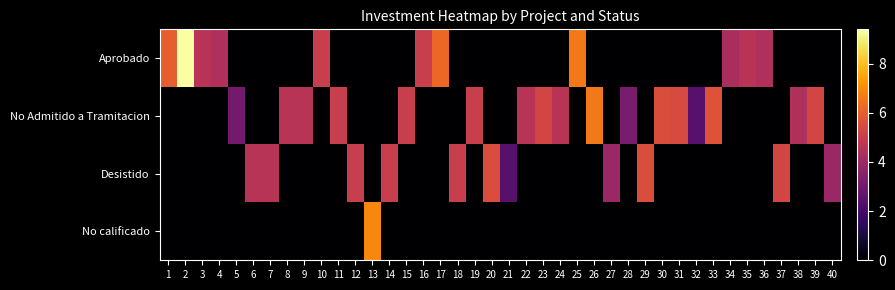

Reading left to right, extract all data points from this chart.

Aprobado: 1=6.0	2=9.4	3=4.6	4=4.4	5=0.0	6=0.0	7=0.0	8=0.0	9=0.0	10=5.0	11=0.0	12=0.0	13=0.0	14=0.0	15=0.0	16=5.0	17=6.2	18=0.0	19=0.0	20=0.0	21=0.0	22=0.0	23=0.0	24=0.0	25=6.6	26=0.0	27=0.0	28=0.0	29=0.0	30=0.0	31=0.0	32=0.0	33=0.0	34=4.3	35=4.6	36=4.4	37=0.0	38=0.0	39=0.0	40=0.0
No Admitido a Tramitacion: 1=0.0	2=0.0	3=0.0	4=0.0	5=3.0	6=0.0	7=0.0	8=4.6	9=4.6	10=0.0	11=5.0	12=0.0	13=0.0	14=0.0	15=5.0	16=0.0	17=0.0	18=0.0	19=5.0	20=0.0	21=0.0	22=4.6	23=5.3	24=4.6	25=0.0	26=6.6	27=0.0	28=3.1	29=0.0	30=5.5	31=5.5	32=2.4	33=5.7	34=0.0	35=0.0	36=0.0	37=0.0	38=4.4	39=5.3	40=0.0
Desistido: 1=0.0	2=0.0	3=0.0	4=0.0	5=0.0	6=4.6	7=4.6	8=0.0	9=0.0	10=0.0	11=0.0	12=5.0	13=0.0	14=5.0	15=0.0	16=0.0	17=0.0	18=5.0	19=0.0	20=5.5	21=2.4	22=0.0	23=0.0	24=0.0	25=0.0	26=0.0	27=3.9	28=0.0	29=5.5	30=0.0	31=0.0	32=0.0	33=0.0	34=0.0	35=0.0	36=0.0	37=5.3	38=0.0	39=0.0	40=3.9
No calificado: 1=0.0	2=0.0	3=0.0	4=0.0	5=0.0	6=0.0	7=0.0	8=0.0	9=0.0	10=0.0	11=0.0	12=0.0	13=6.9	14=0.0	15=0.0	16=0.0	17=0.0	18=0.0	19=0.0	20=0.0	21=0.0	22=0.0	23=0.0	24=0.0	25=0.0	26=0.0	27=0.0	28=0.0	29=0.0	30=0.0	31=0.0	32=0.0	33=0.0	34=0.0	35=0.0	36=0.0	37=0.0	38=0.0	39=0.0	40=0.0